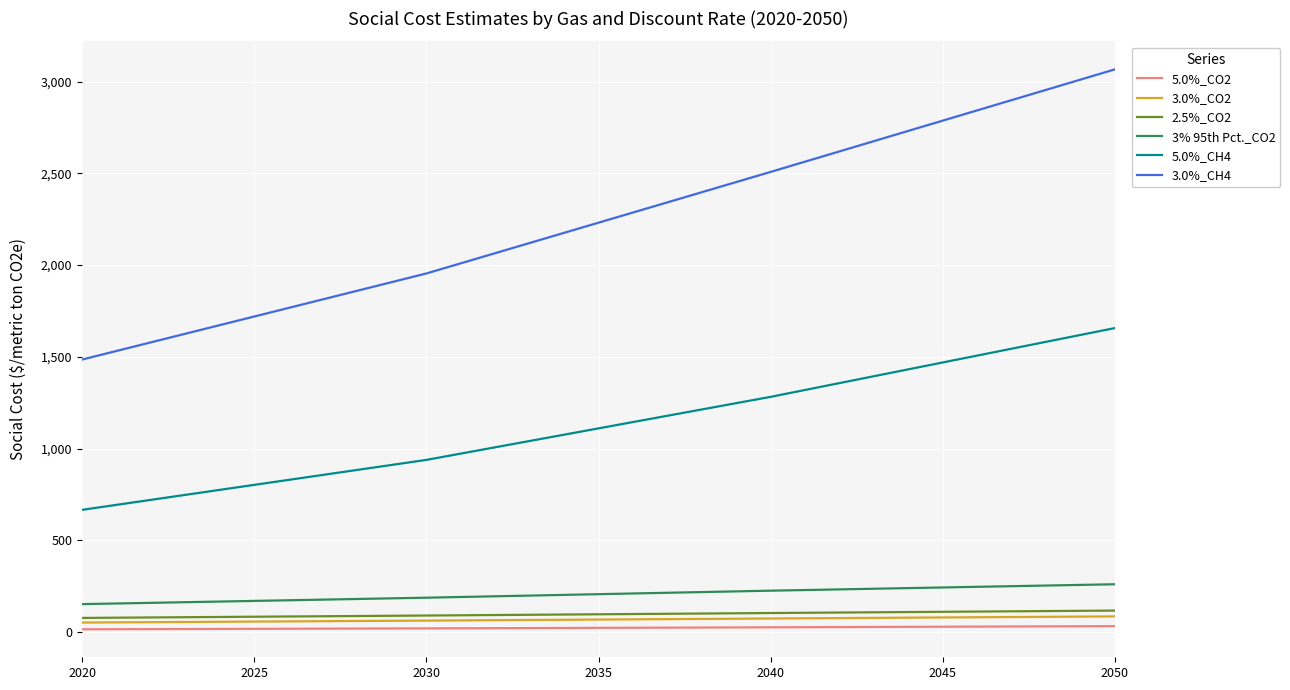

What is the maximum value shown in the chart?

3067.3